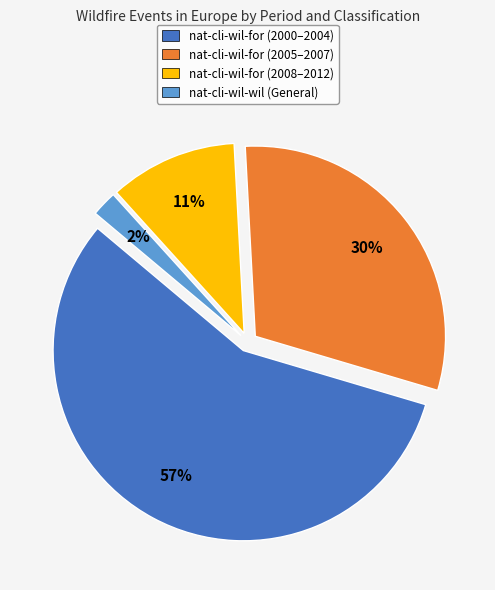

Which category has the smallest portion of the pie?

nat-cli-wil-wil (General)